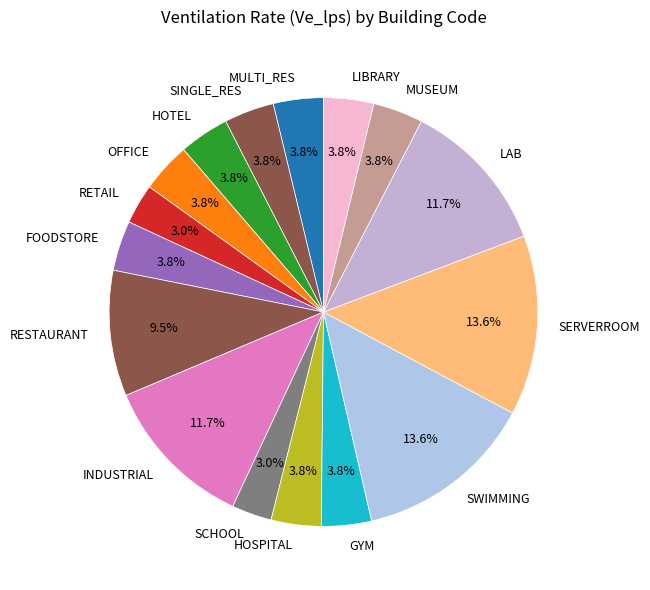

What portion of the pie excludes OFFICE?

96.2%